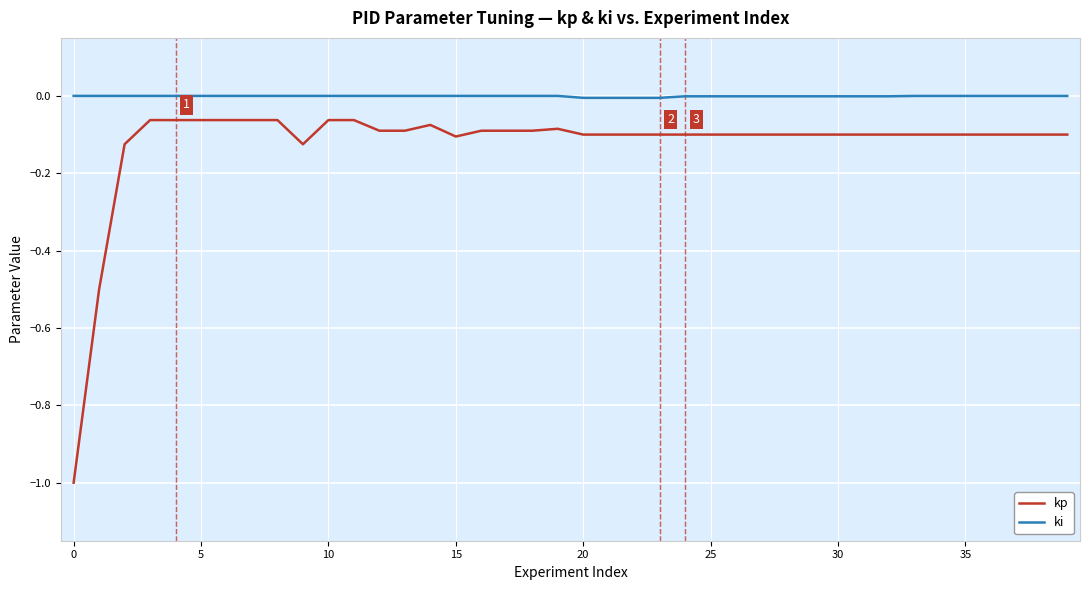

Which series has the widest spread of values?

kp